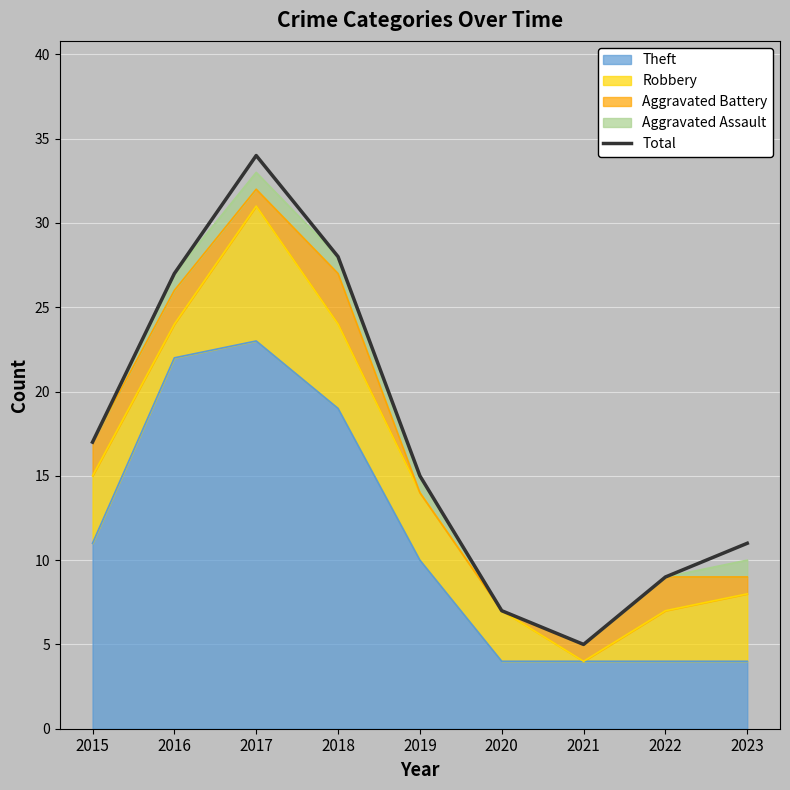

How many points are lower than both their immediate neighbors (excluding endpoints)?

1